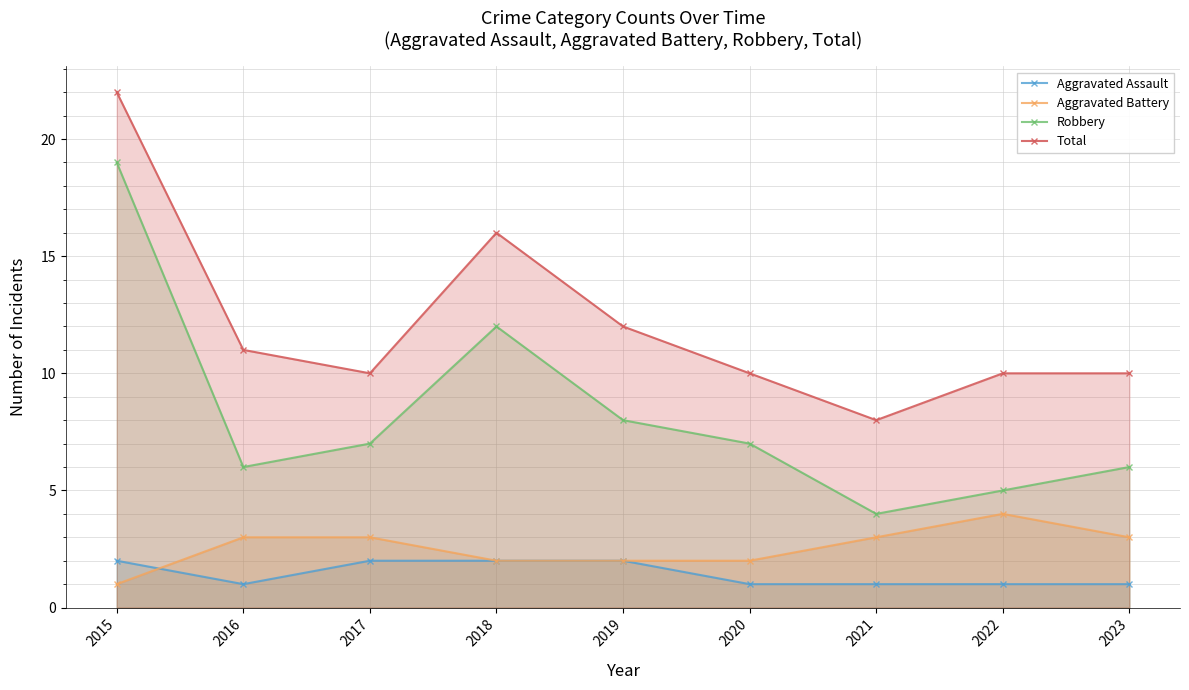

Reading left to right, extract all data points from this chart.

Aggravated Assault: 2015=2	2016=1	2017=2	2018=2	2019=2	2020=1	2021=1	2022=1	2023=1
Aggravated Battery: 2015=1	2016=3	2017=3	2018=2	2019=2	2020=2	2021=3	2022=4	2023=3
Robbery: 2015=19	2016=6	2017=7	2018=12	2019=8	2020=7	2021=4	2022=5	2023=6
Total: 2015=22	2016=11	2017=10	2018=16	2019=12	2020=10	2021=8	2022=10	2023=10